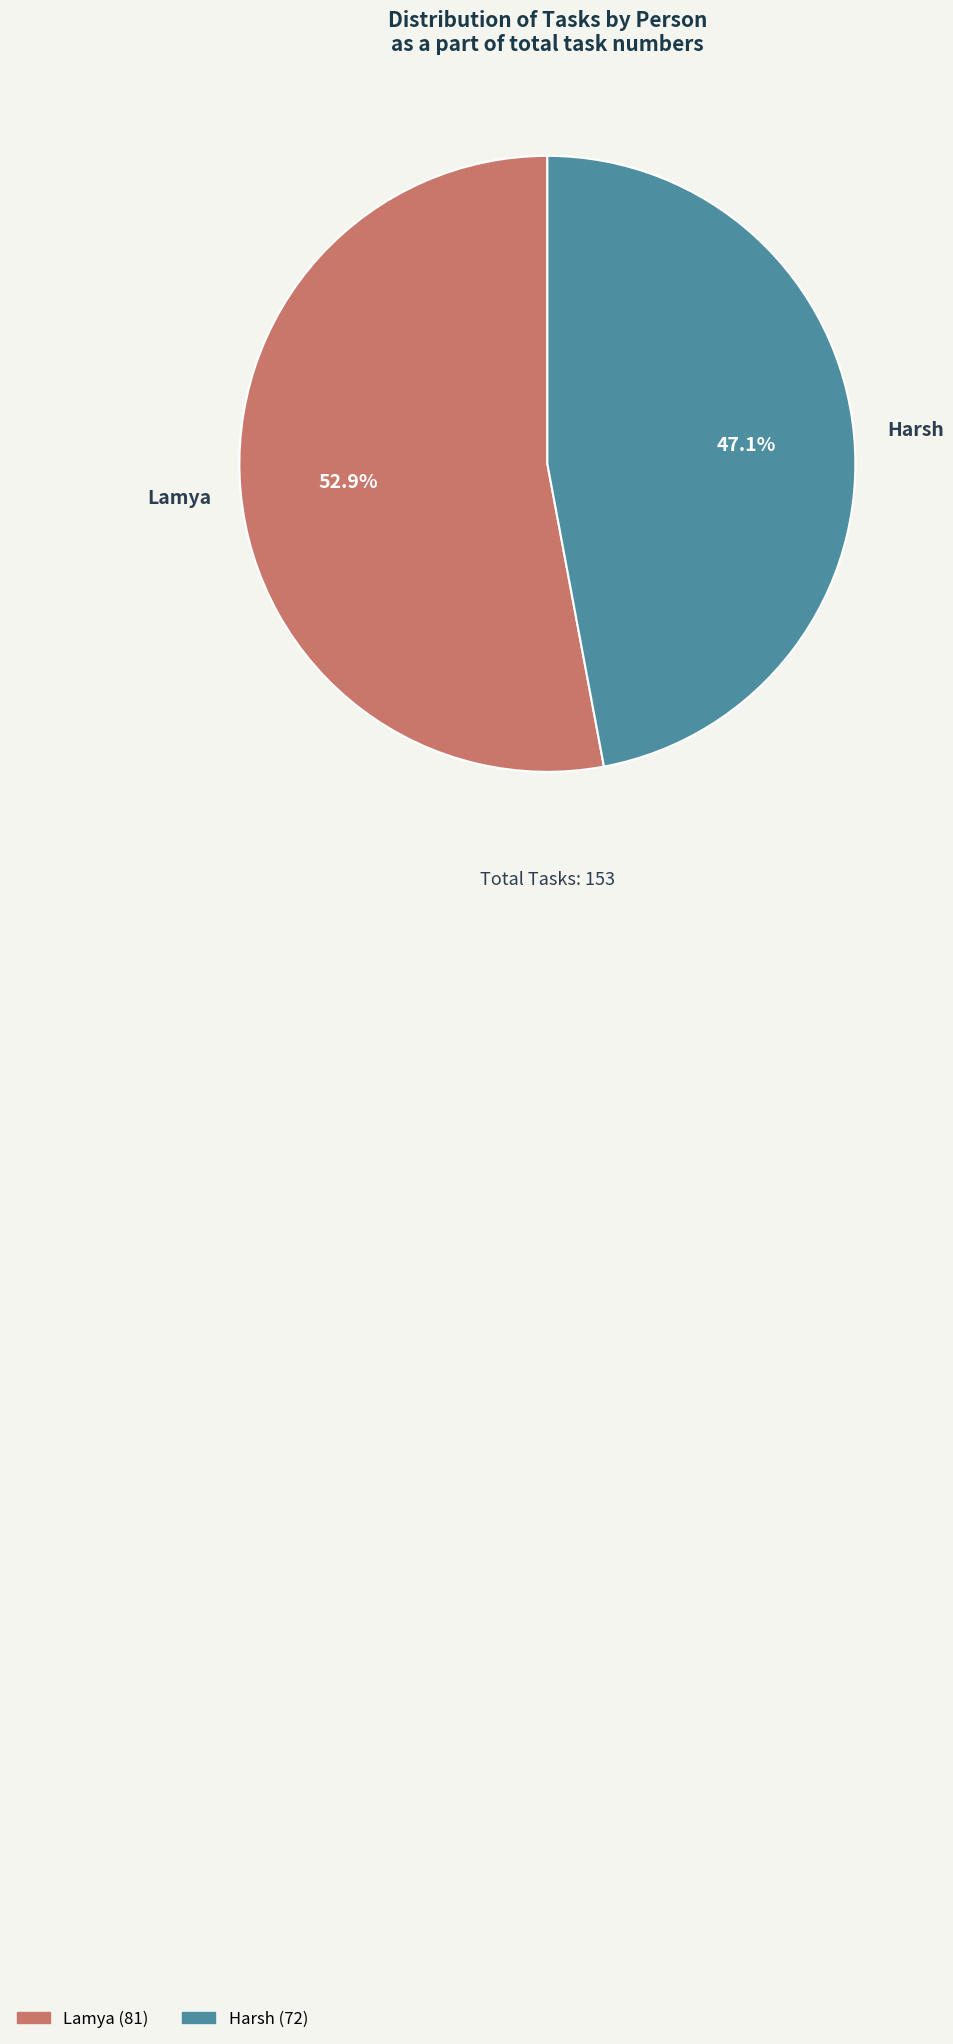

To the nearest percent, what percentage of the pie is Harsh?

47%